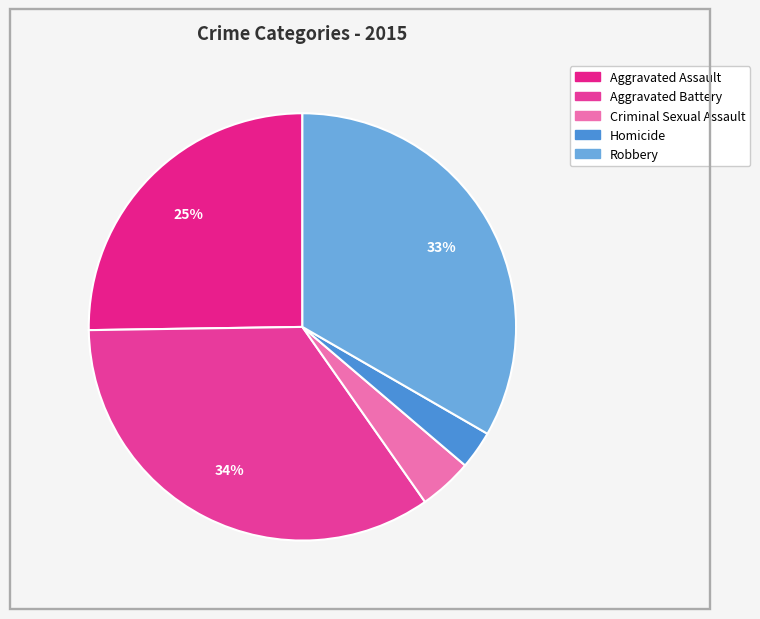

To the nearest percent, what is the difference between the largest and smallest slice percentages?

32%